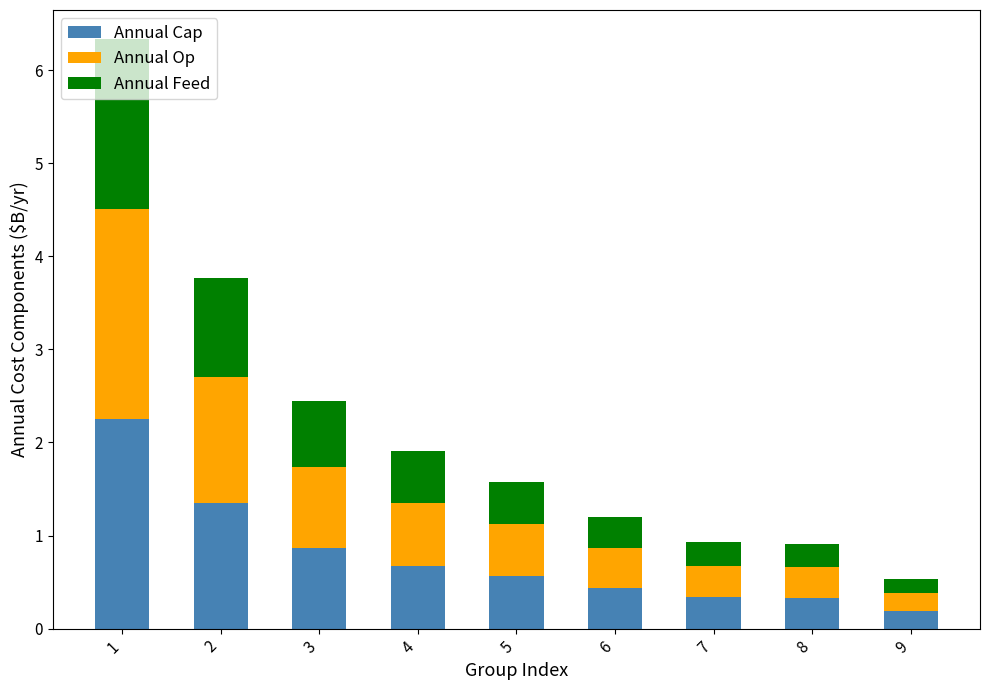

The Annual Cap series shows 3.0 at 1. True or false?

False